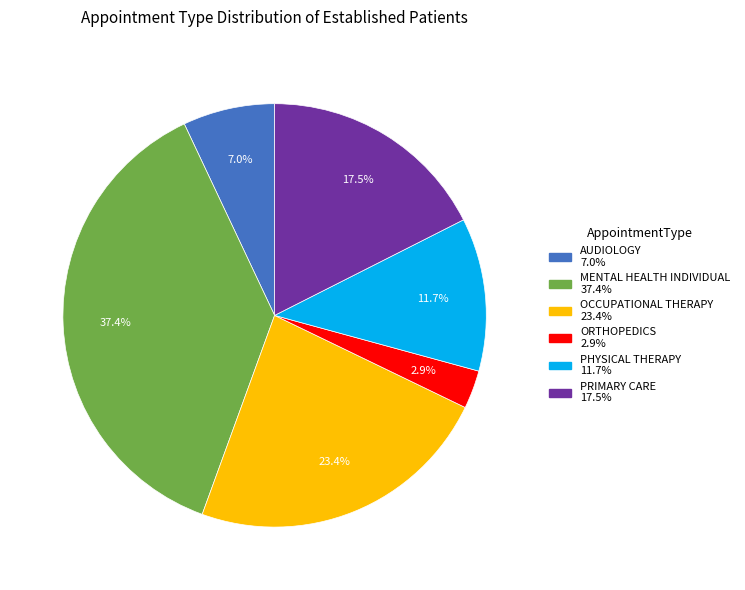

Does any single category account for the majority?

No